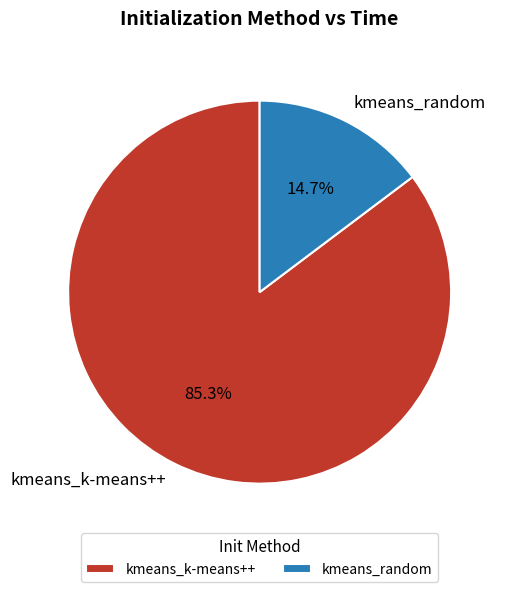

Is it true that kmeans_k-means++ is 94% of the pie?

False